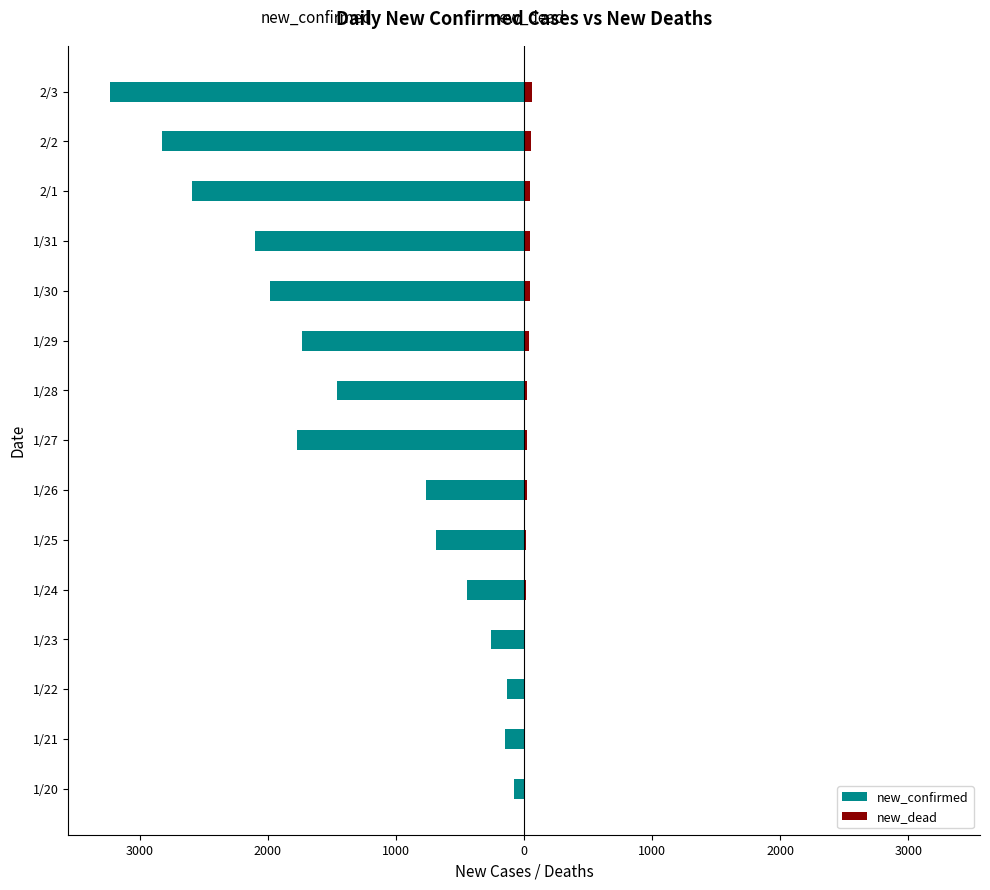

At 1/30, list the series in order from smallest to largest.

new_confirmed, new_dead